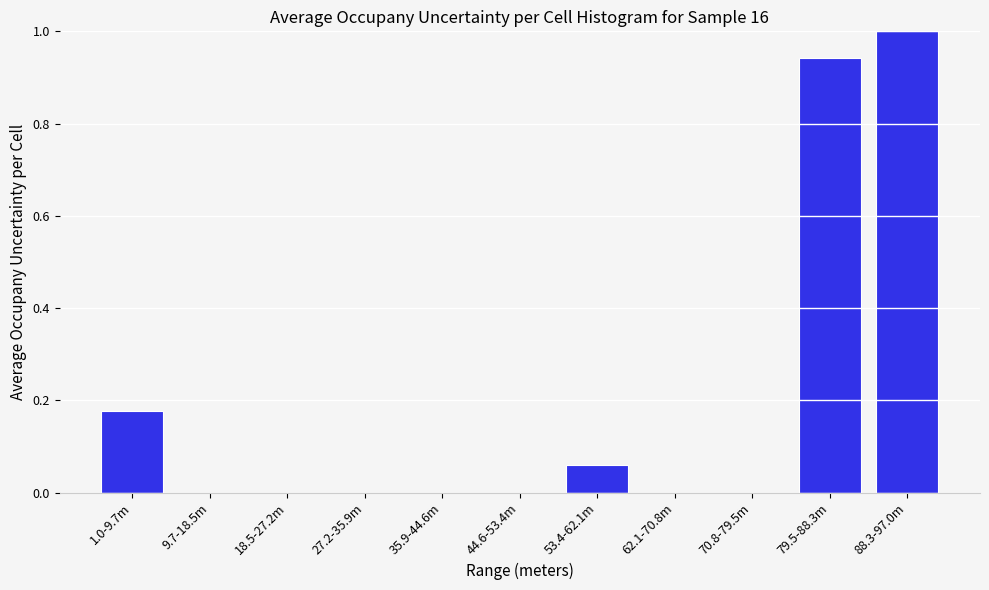

What is the sum of all values?

2.2